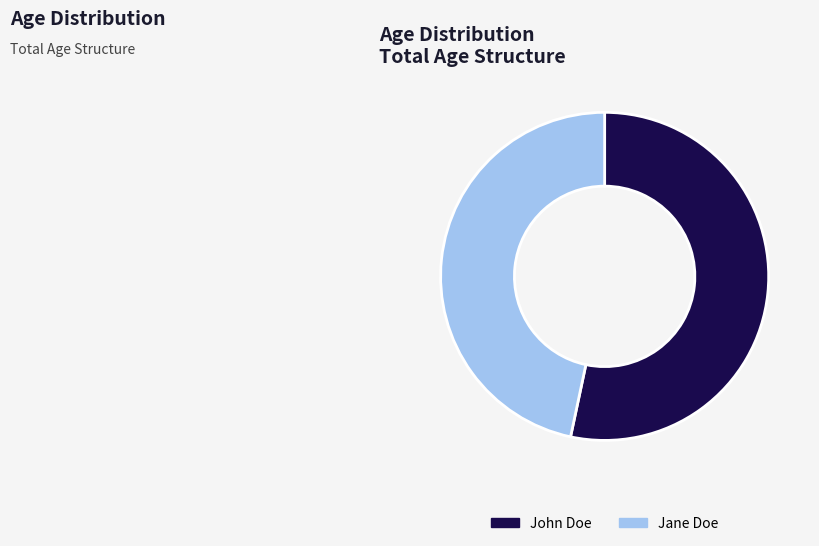

What is the smallest slice in the pie chart?

Jane Doe